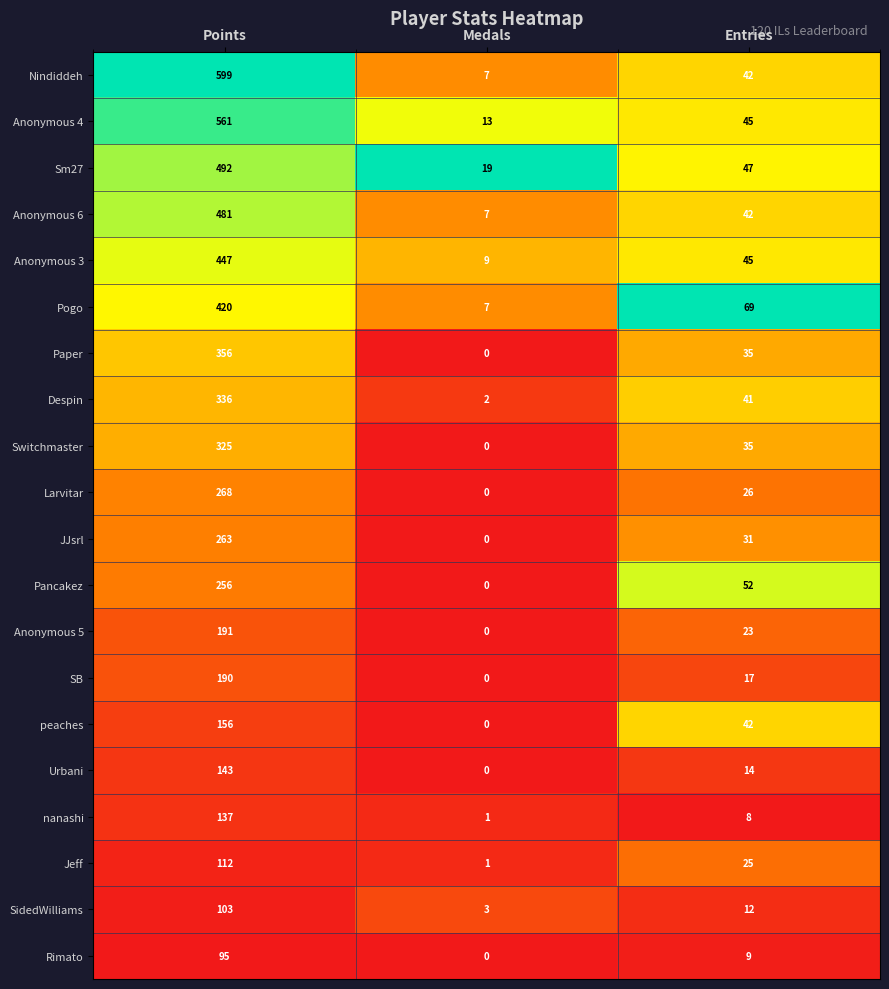

How many data points does each series have?

3